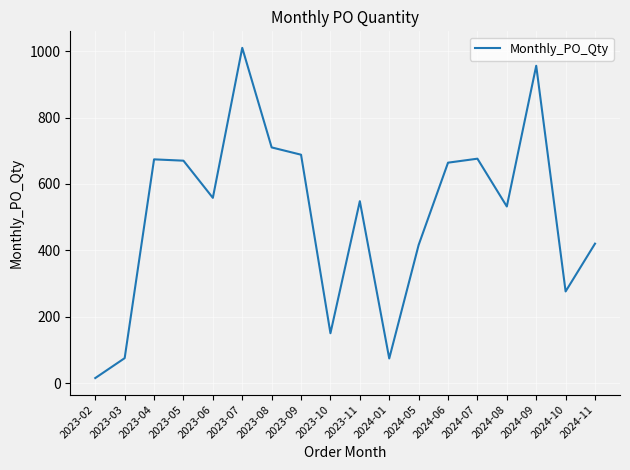

At which label does the data first exceed 558?

2023-04